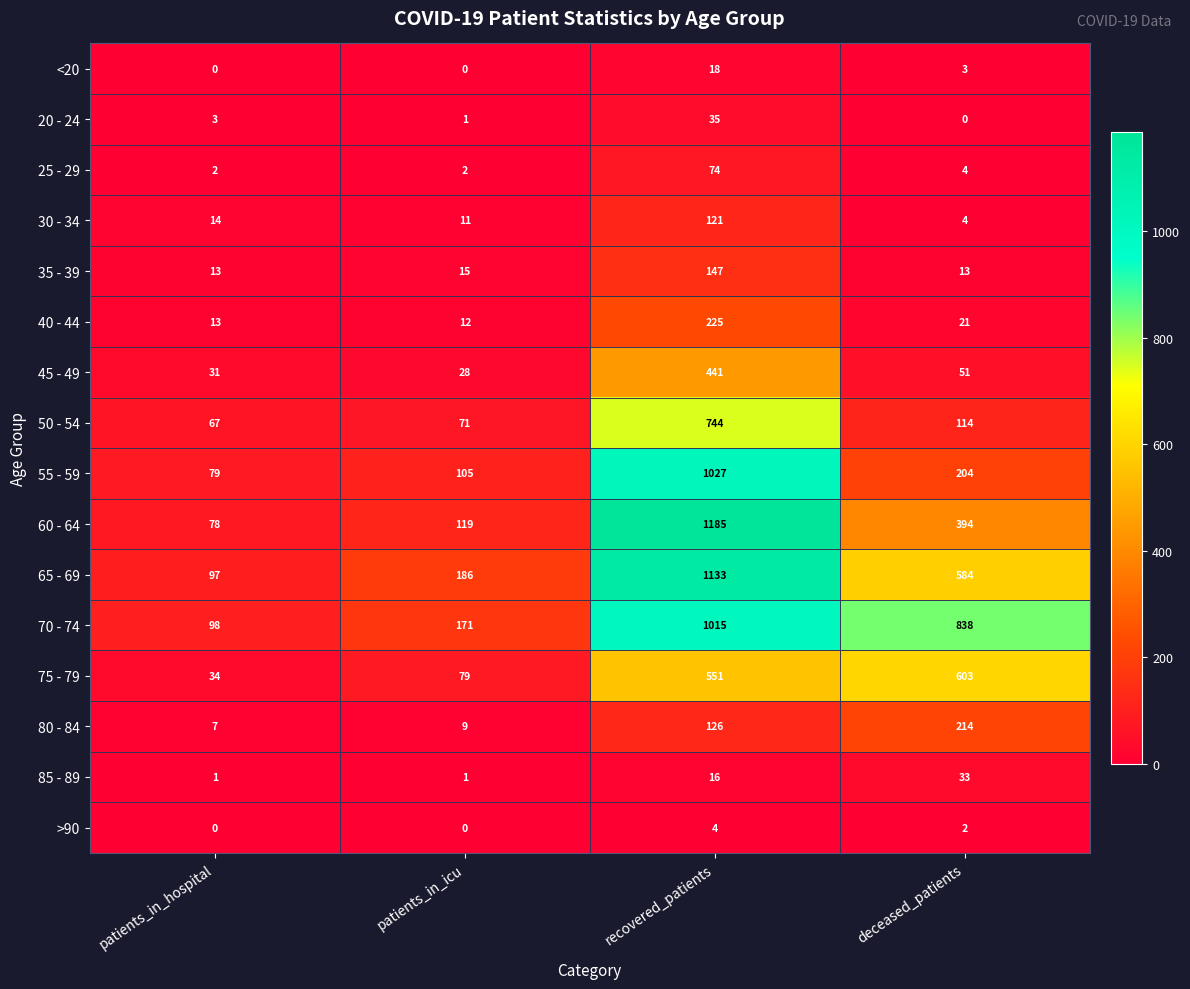

Which category has the highest value in the <20 series?

recovered_patients